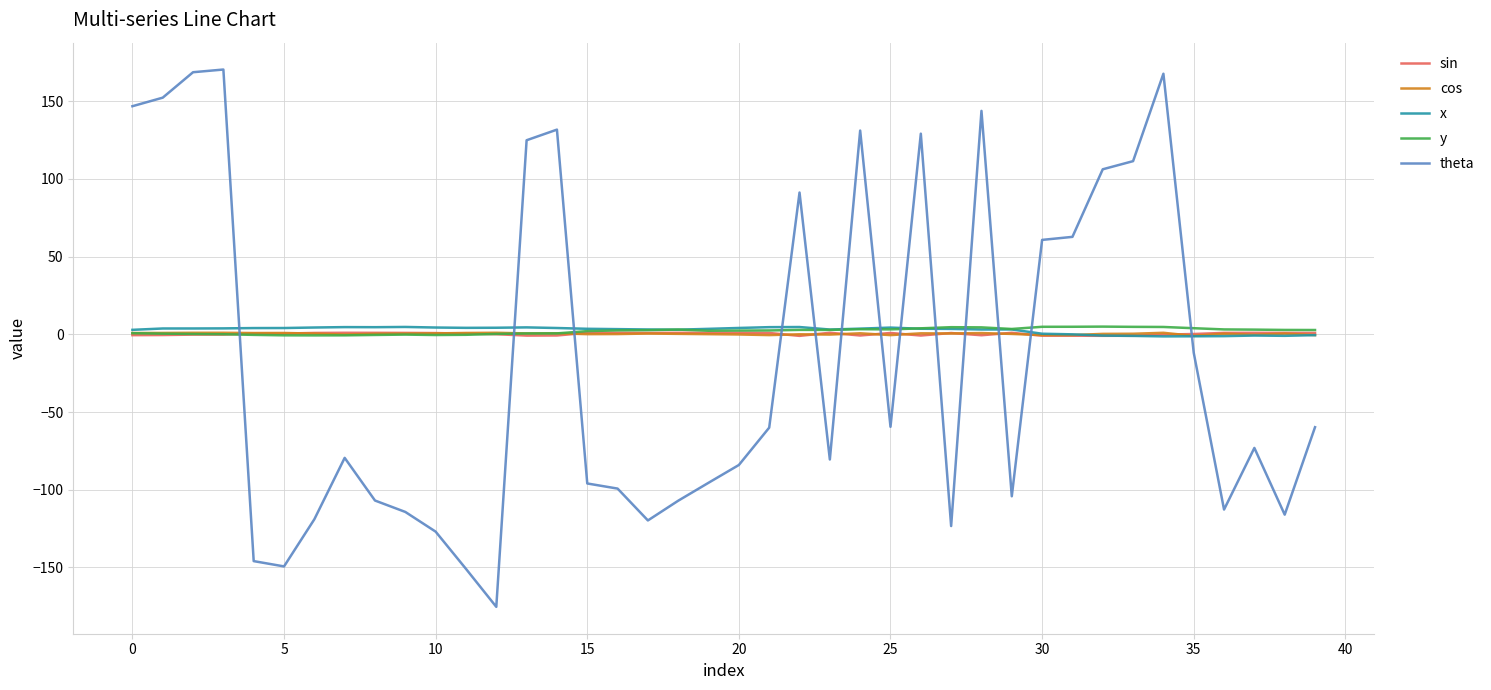

Which series ends up on top after the final intersection of x and theta?

x